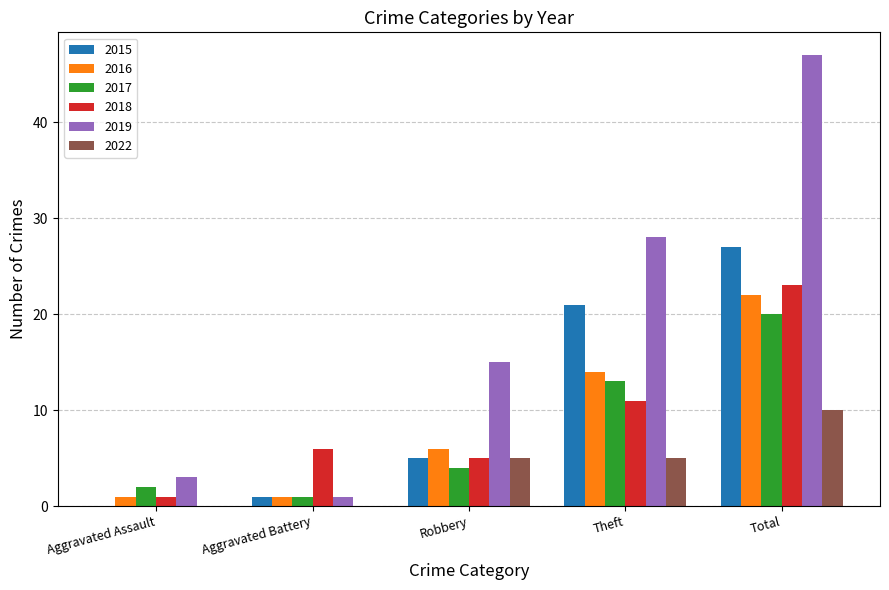

Is it true that 2022 equals 0 at Aggravated Battery?

True